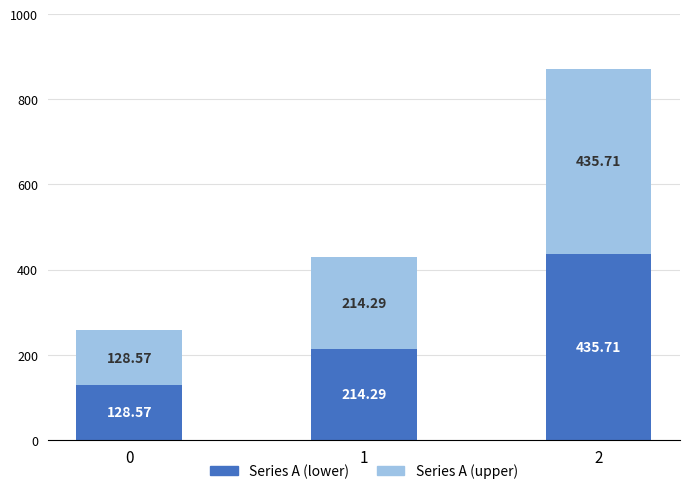

What is the total value across all series at 2?

871.4